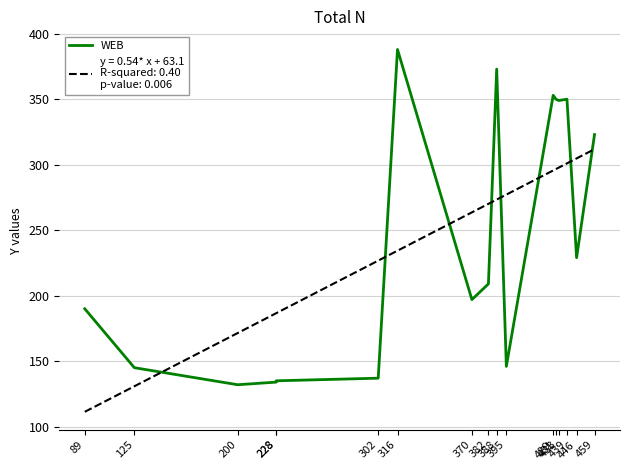

Which label corresponds to the largest value in the chart?

316